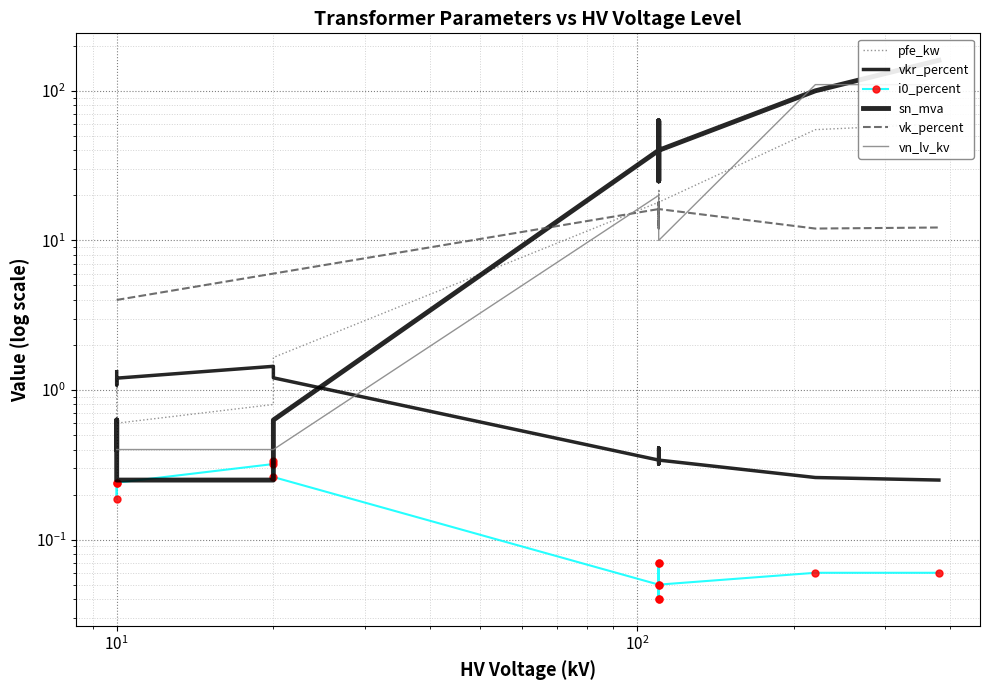

Reading left to right, extract all data points from this chart.

pfe_kw: 0.9	1.2	0.6	0.8	1.4	1.6	18.0	22.0	14.0	22.0	14.0	18.0	55.0	60.0
vkr_percent: 1.3	1.1	1.2	1.4	1.4	1.2	0.3	0.3	0.4	0.3	0.4	0.3	0.3	0.2
i0_percent: 0.2	0.2	0.2	0.3	0.3	0.3	0.1	0.0	0.1	0.0	0.1	0.1	0.1	0.1
sn_mva: 0.4	0.6	0.2	0.2	0.4	0.6	40.0	63.0	25.0	63.0	25.0	40.0	100.0	160.0
vk_percent: 4.0	4.0	4.0	6.0	6.0	6.0	16.2	18.0	12.0	18.0	12.0	16.2	12.0	12.2
vn_lv_kv: 0.4	0.4	0.4	0.4	0.4	0.4	20.0	20.0	20.0	10.0	10.0	10.0	110.0	110.0